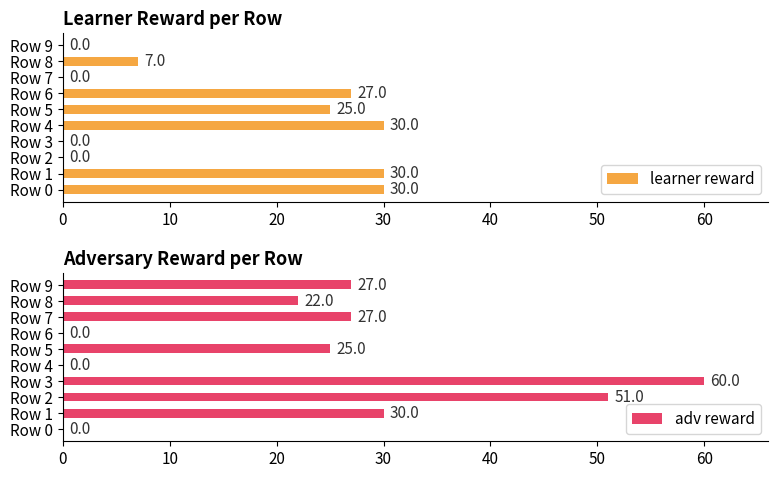

The learner reward series shows -11 at Row 9. True or false?

False